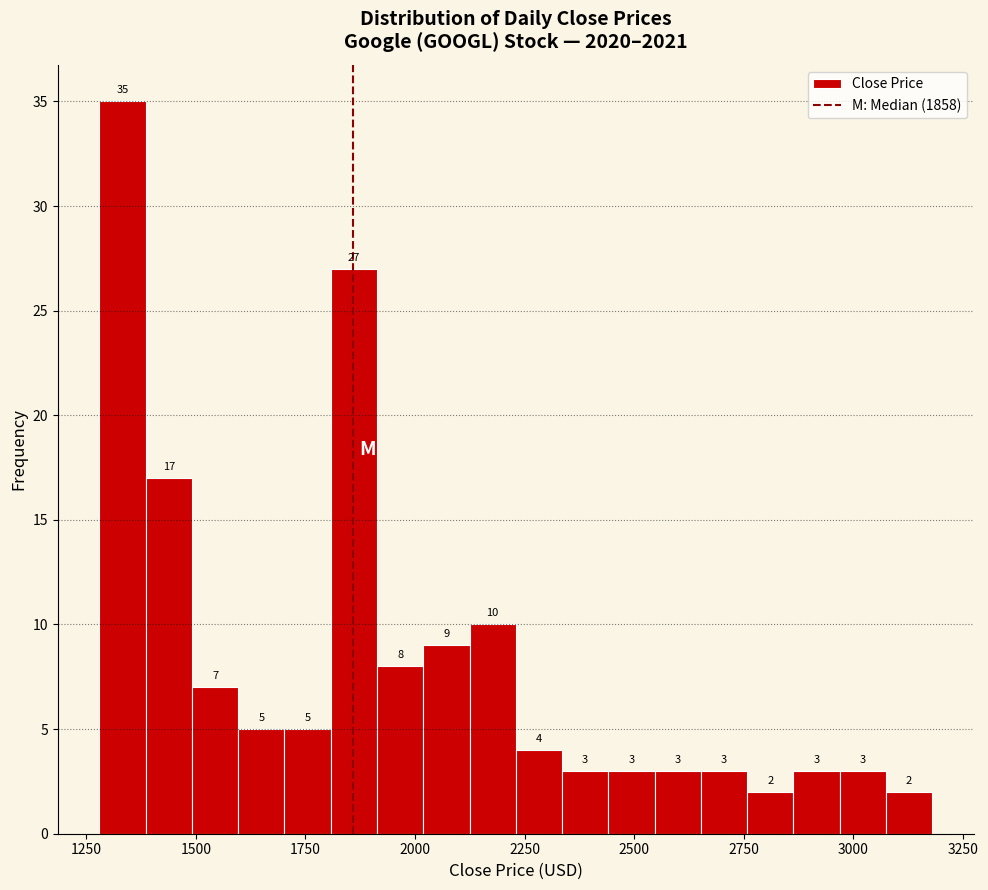

Around what value on the x-axis is the tallest bar? Give the approximate position of its centre, as read against the axis.

1350